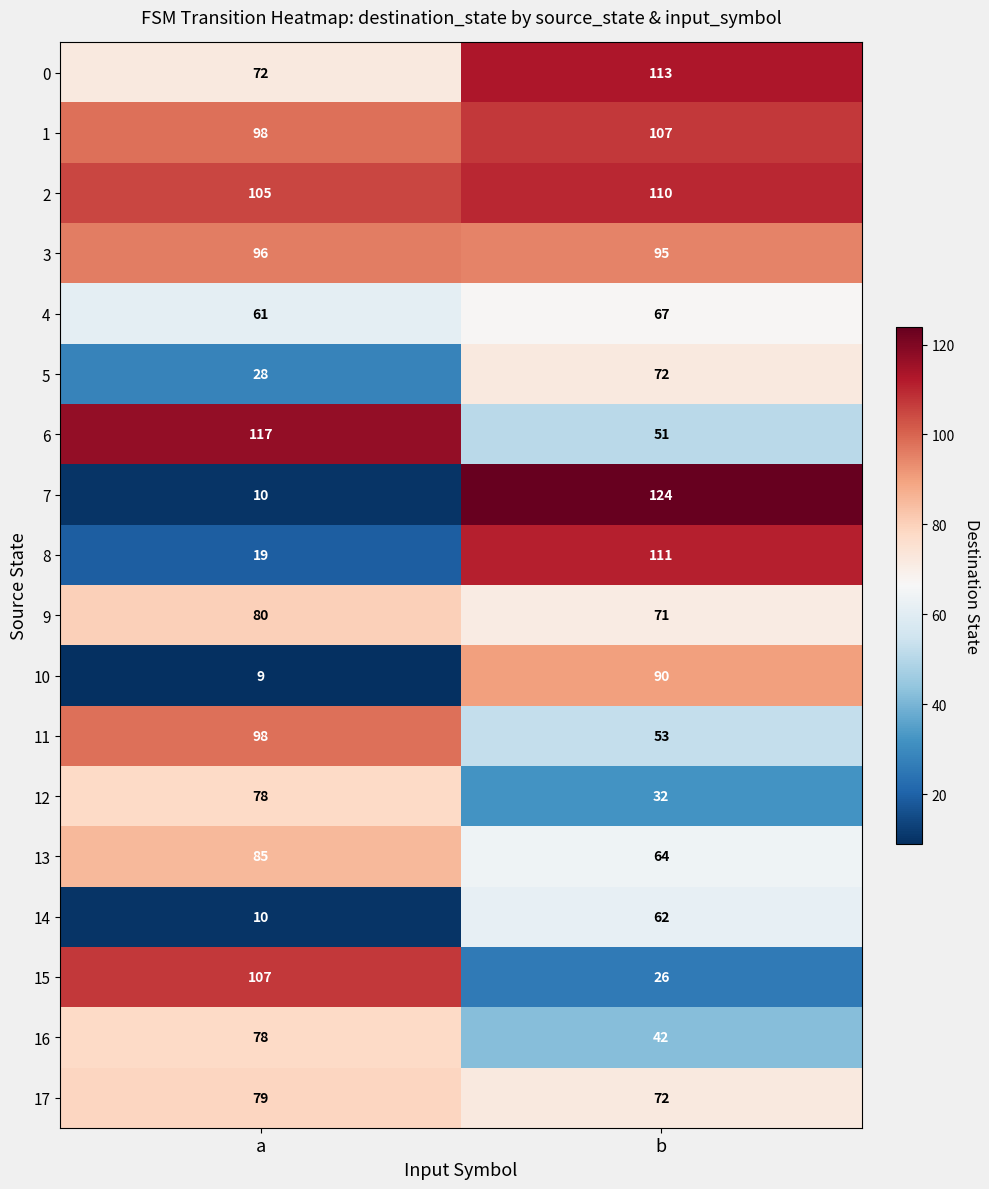

Rank the categories by 6 value from lowest to highest.

b, a